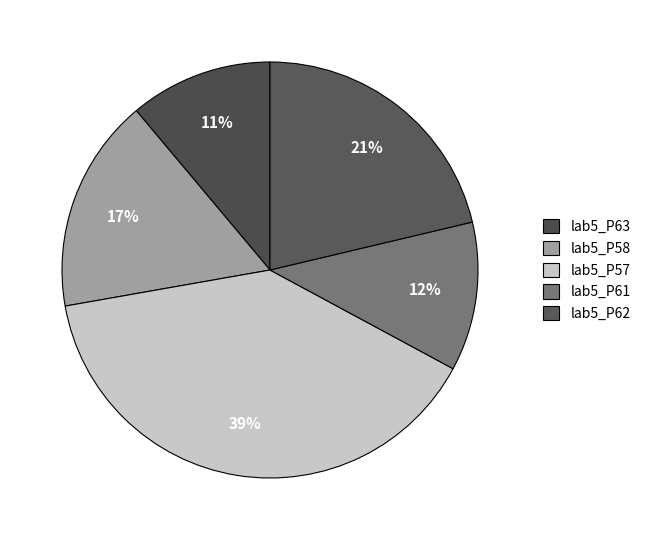

How many segments does this pie chart have?

5